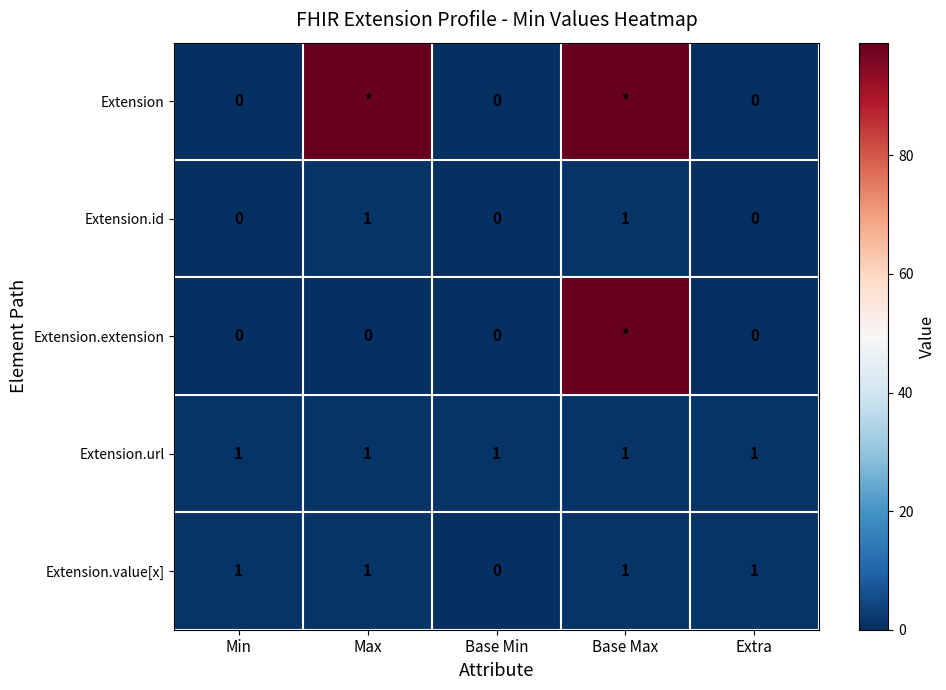

Which series has the largest total across all categories?

Extension